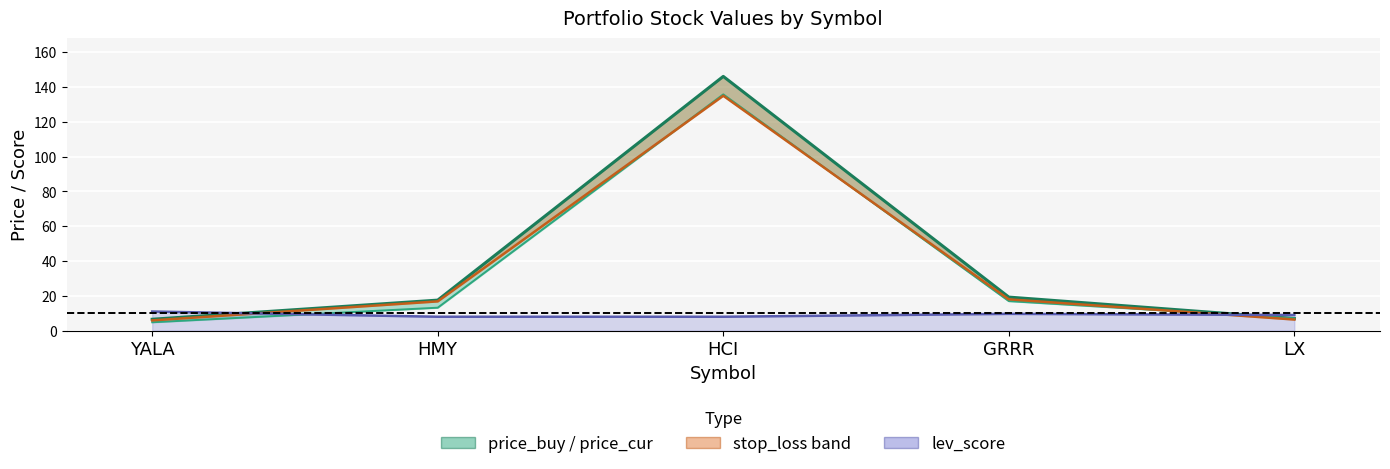

True or false: price_cur has more than 2 interior local peaks.

False